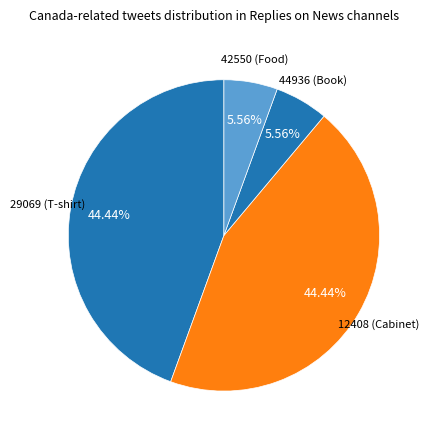

How many segments does this pie chart have?

4